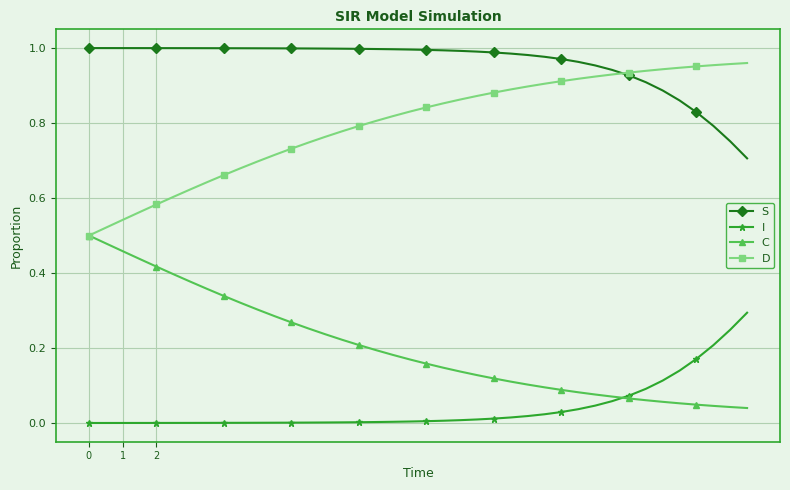

At how many categories does at least one series exceed 0?

40